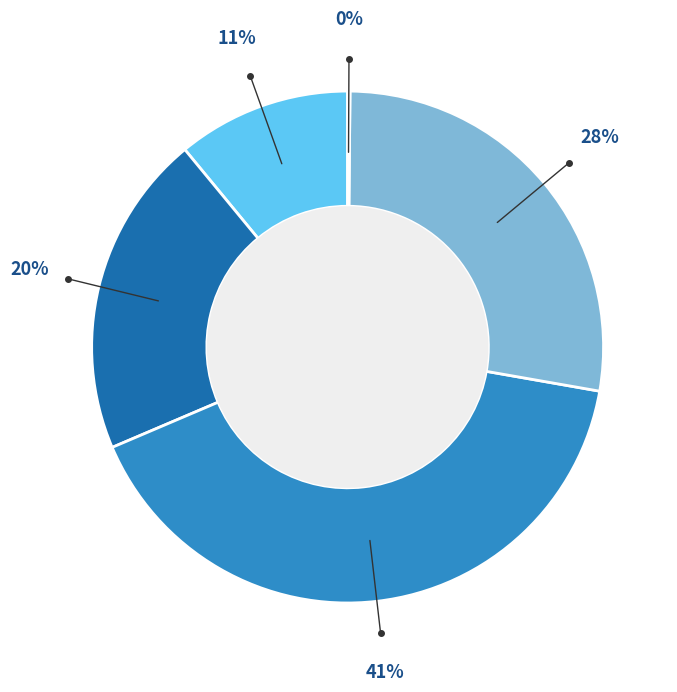

Does any single category account for the majority?

No